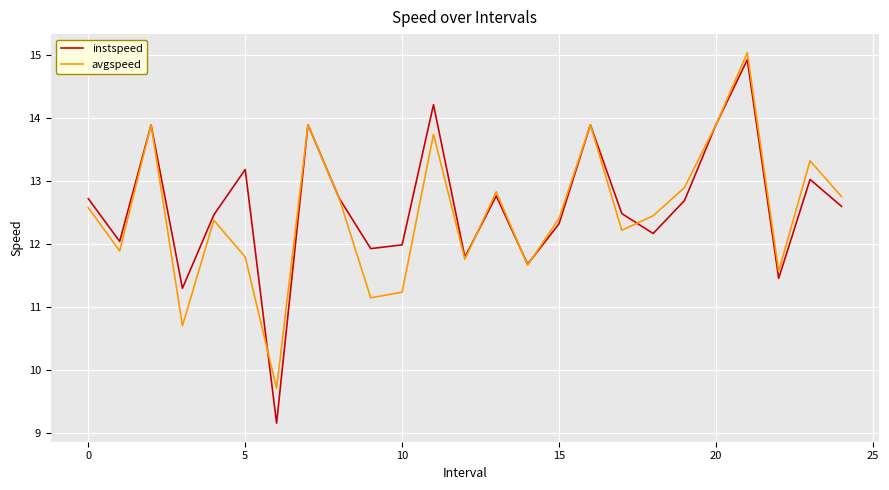

What is the smallest value displayed?

9.2